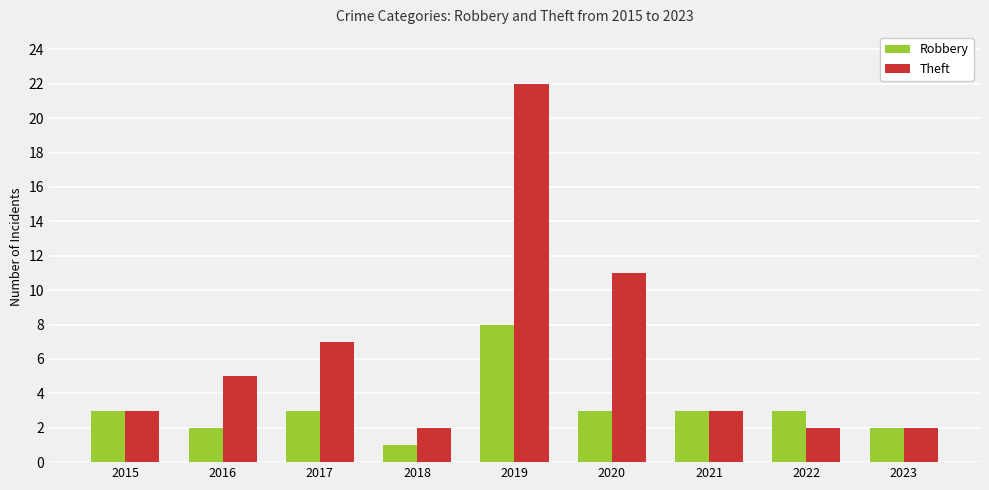

True or false: Robbery has a value of 5 at 2017.

False